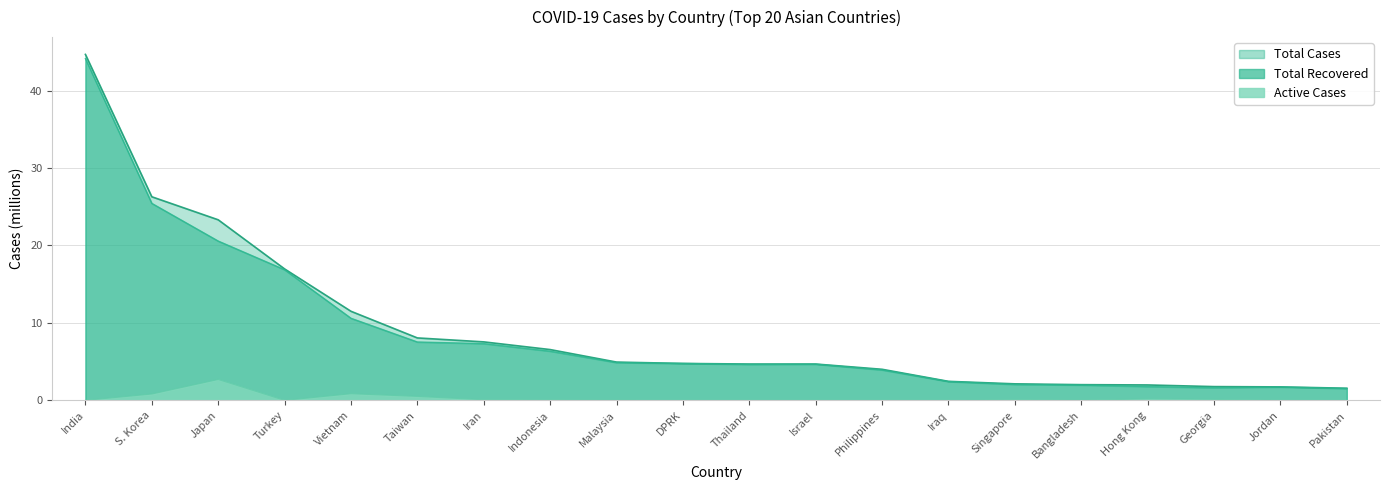

What is the label of the 3rd point from the left?

Japan